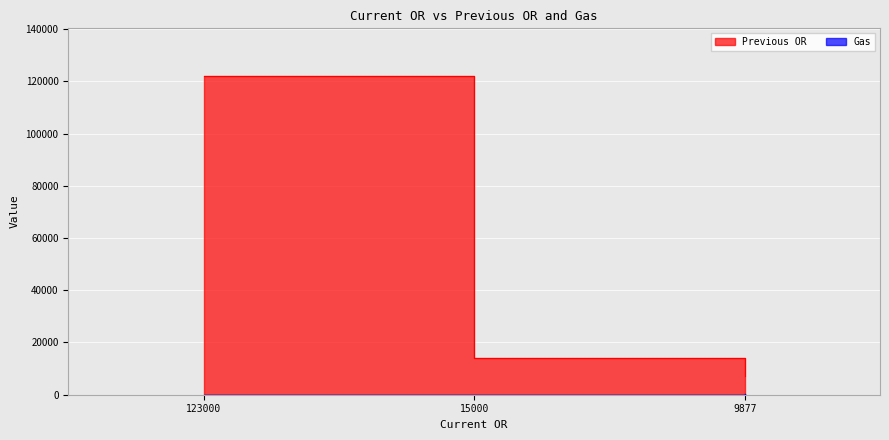

Is it true that Previous OR equals 2066 at 9877?

False